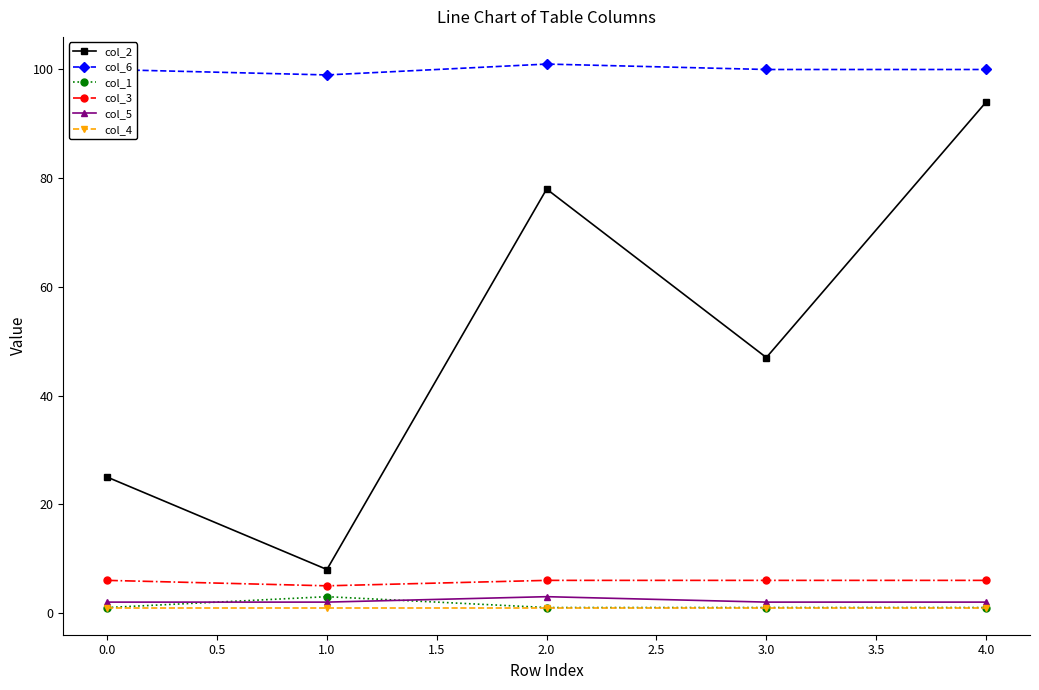

Which series has the largest range (max minus min)?

col_2